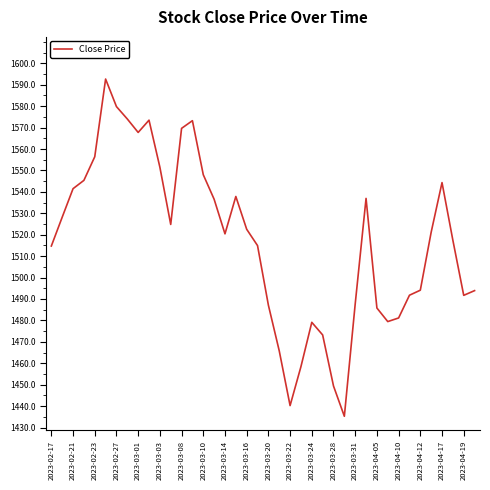

What is the difference between the maximum and minimum values?

157.4